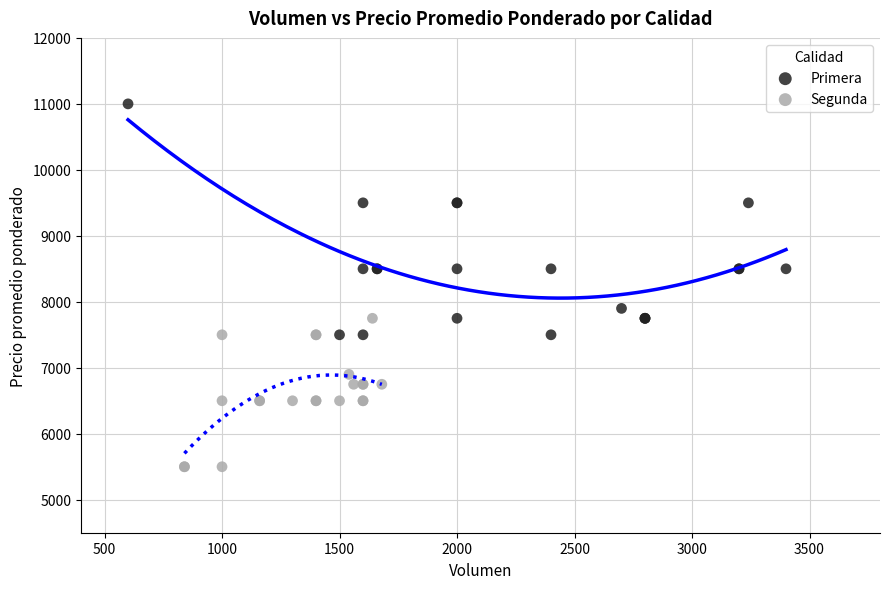

Which series has the largest Y range (max minus min)?

Primera